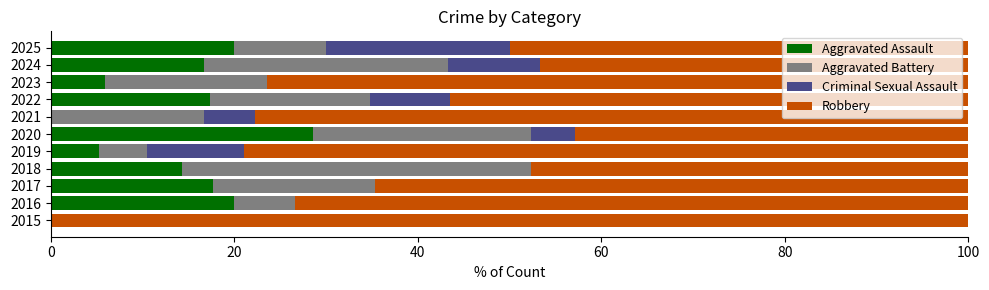

Which category has the highest value in the Aggravated Assault series?

2020